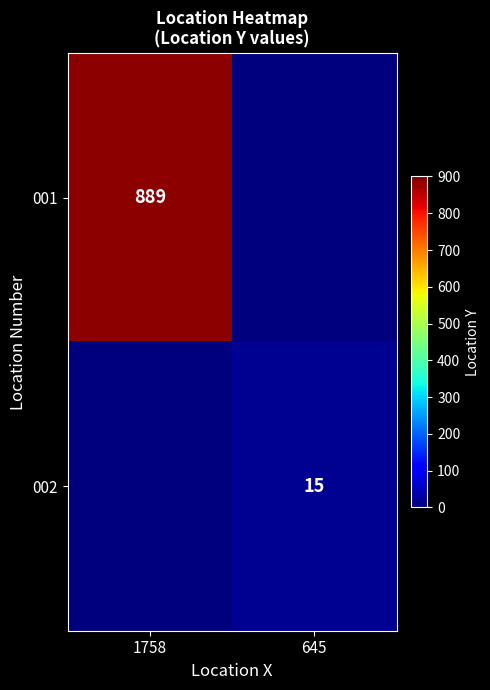

The 001 series shows 1484 at 1758. True or false?

False